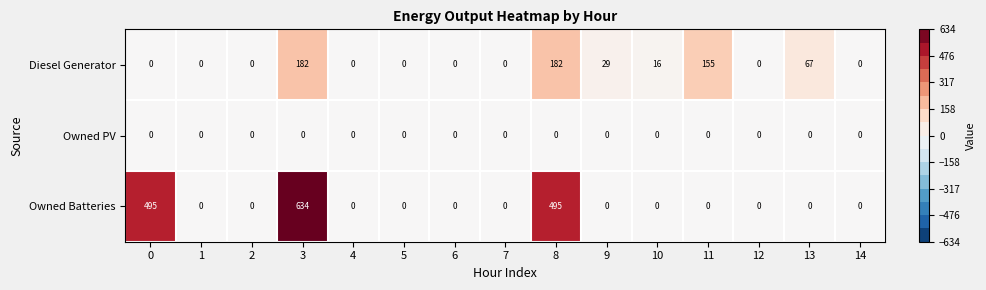

How many distinct data groups are displayed?

3